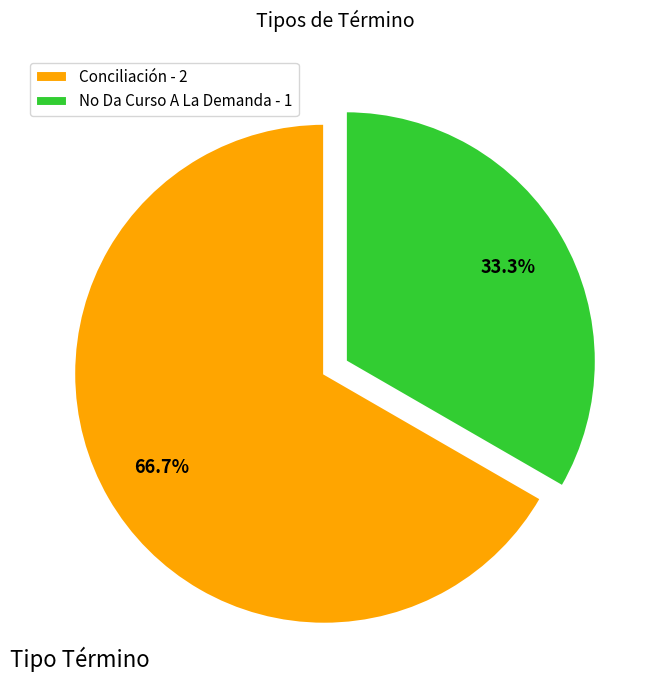

Is it true that Conciliación is 67% of the pie?

True